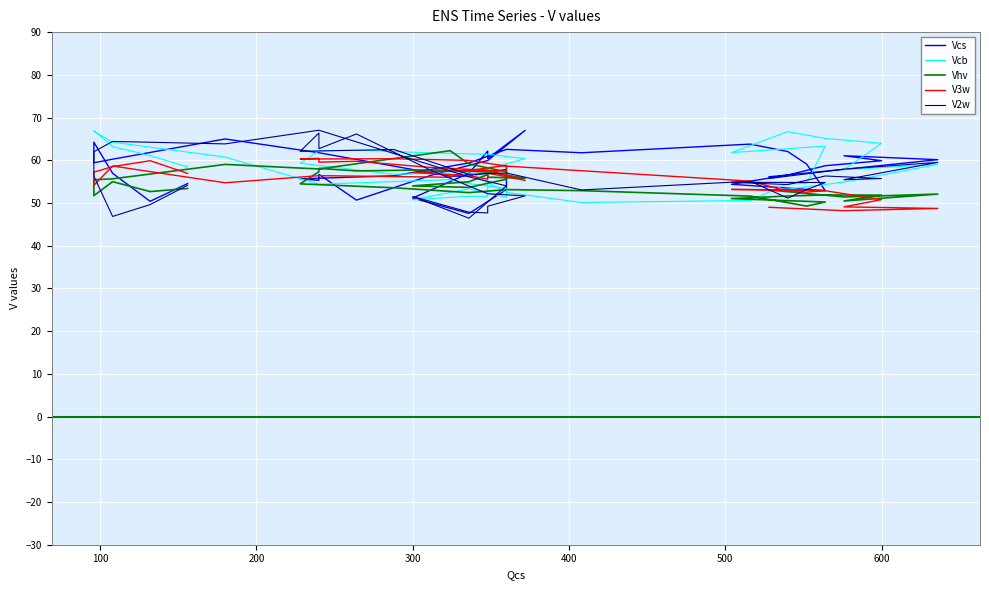

How many data points does each series have?

40